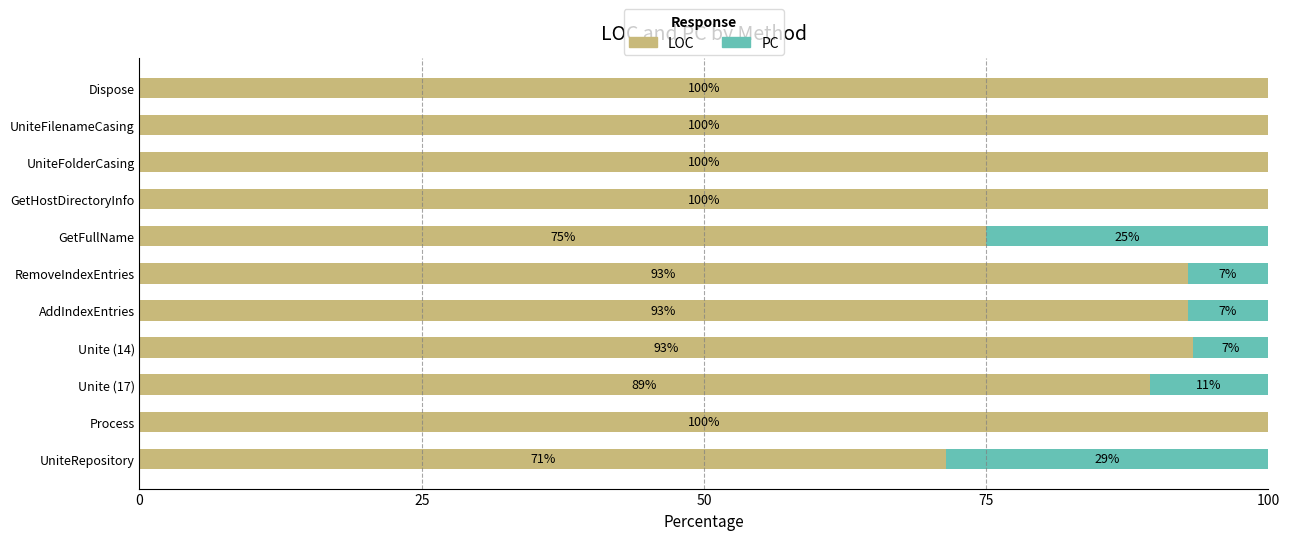

What is the total value across all series at Unite (14)?

100.0